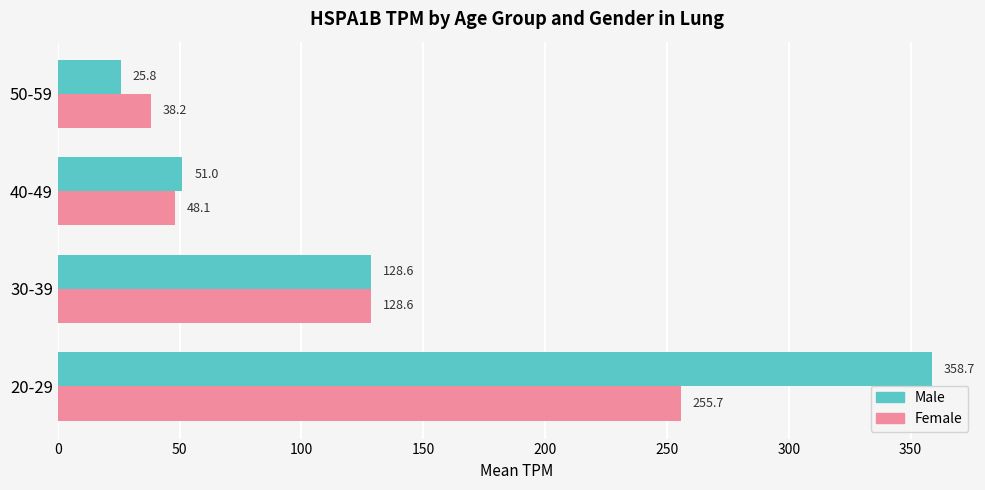

At which category is the sum across all series the highest?

20-29